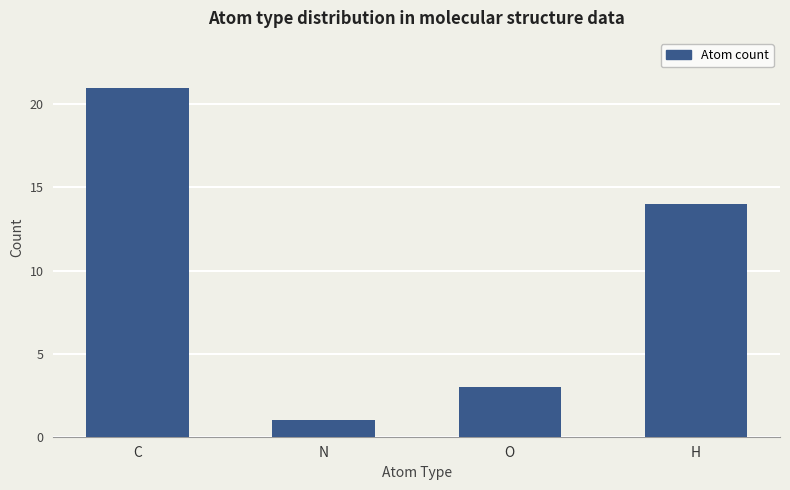

Rank the categories by value from highest to lowest.

C, H, O, N